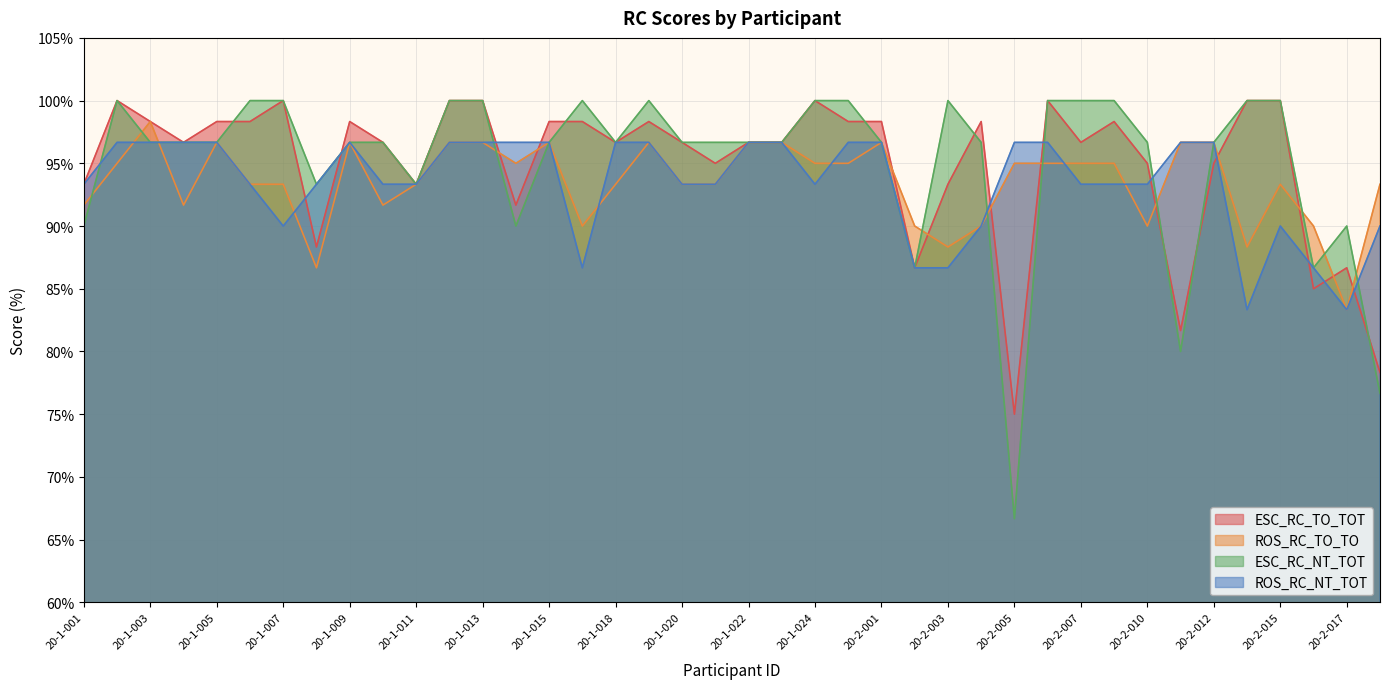

The ESC_RC_NT_TOT series shows 100.0 at 20-1-007. True or false?

True